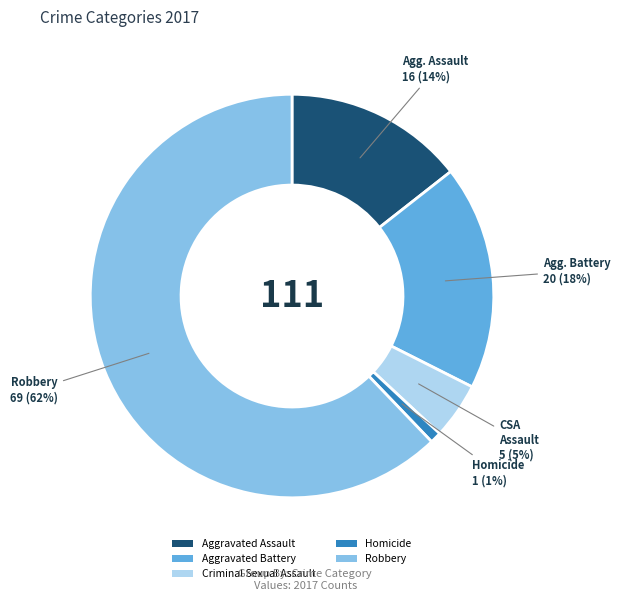

To the nearest percent, what is the combined percentage of Robbery and Homicide?

63%